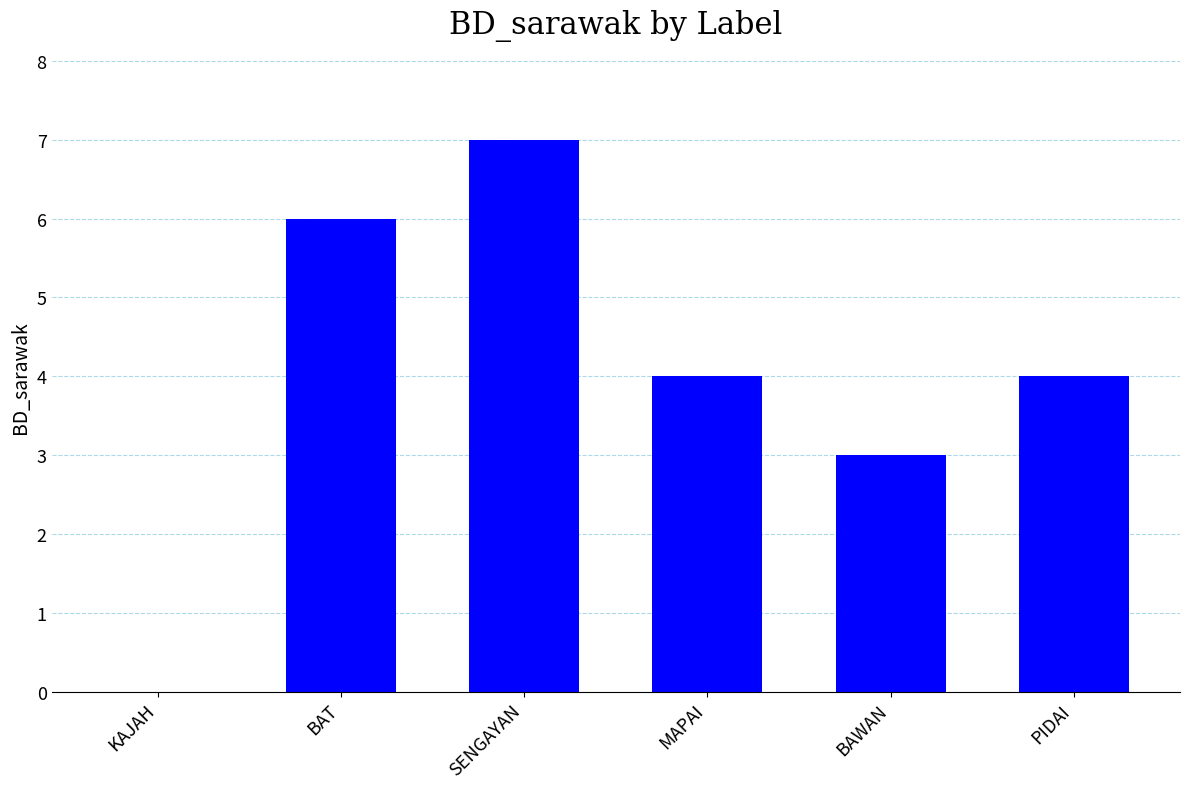

What is the sum of all values?

24